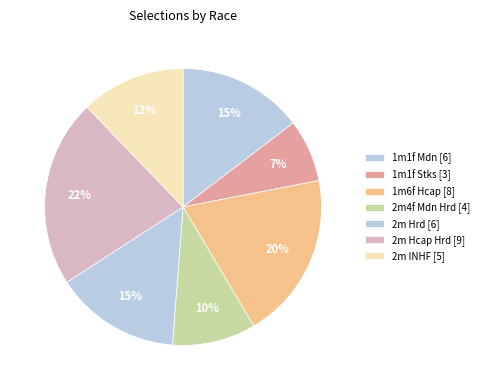

How many segments does this pie chart have?

7